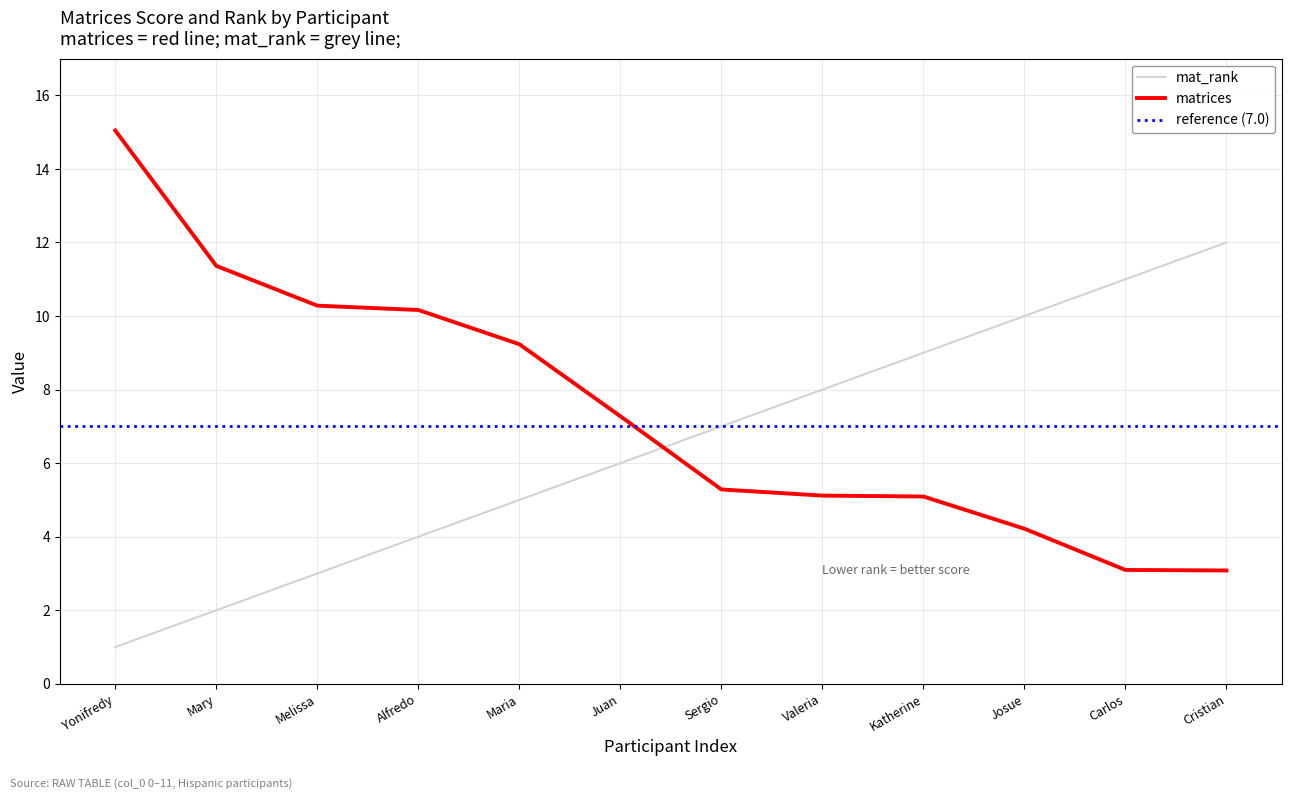

True or false: matrices has more than 0 interior local peaks.

False